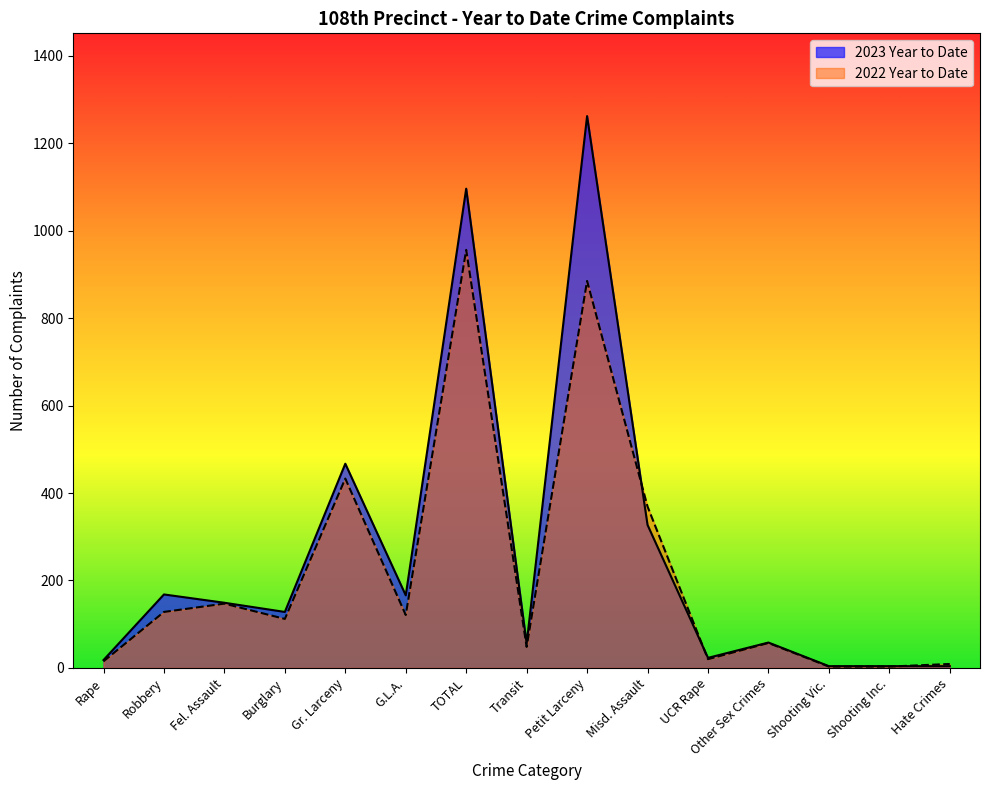

Between Other Sex Crimes and Hate Crimes, which is larger?

Other Sex Crimes